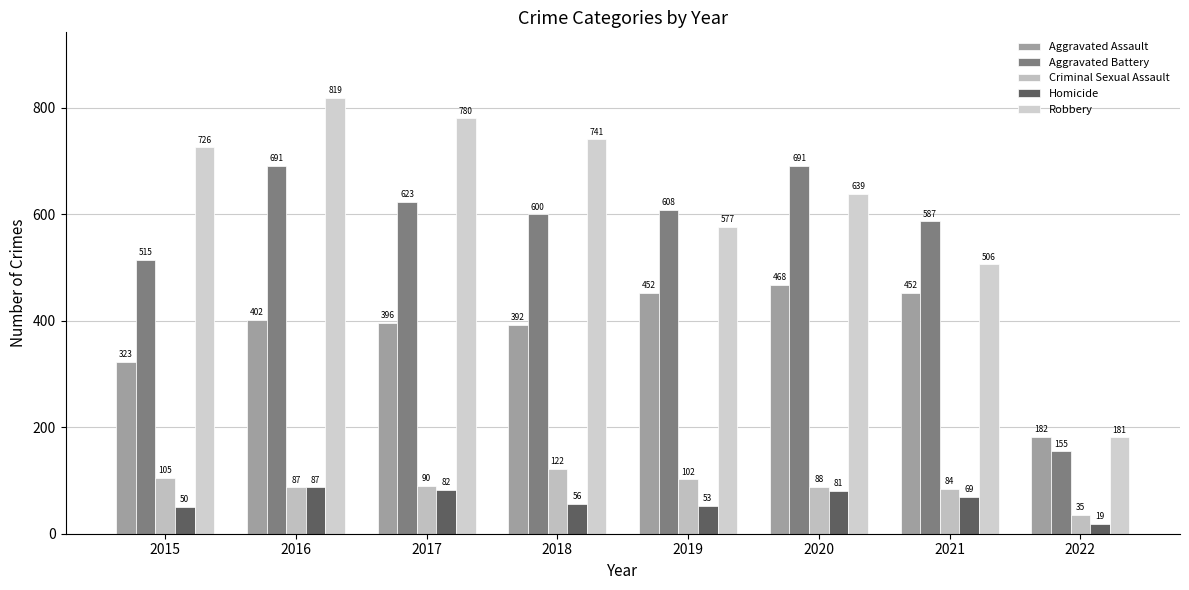

What is the greatest value displayed?

819